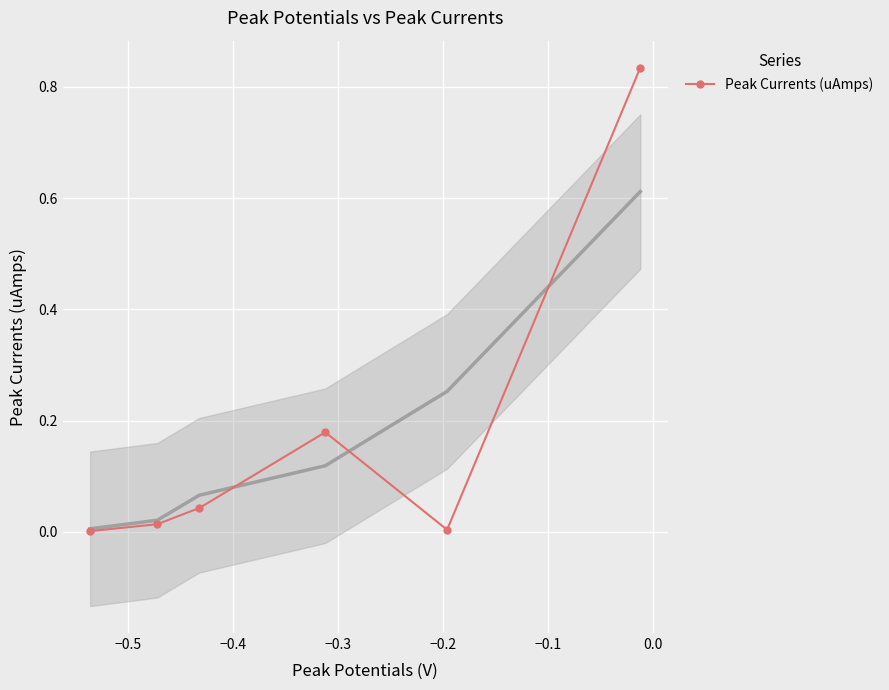

What is the average value?

0.2